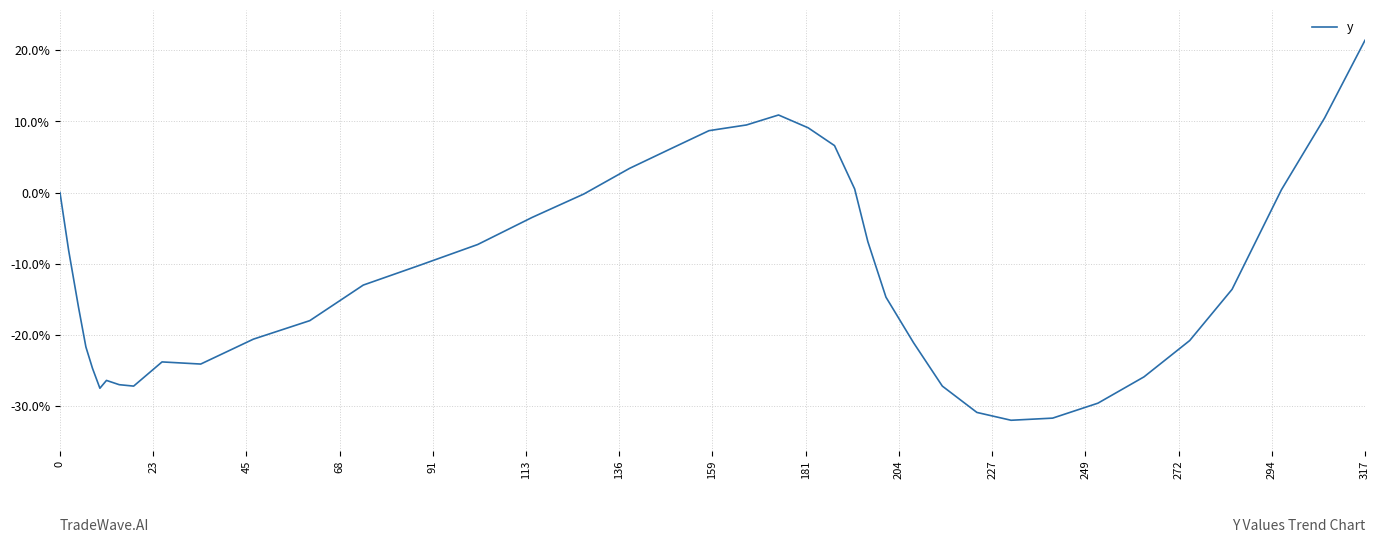

What is the maximum value shown in the chart?

21.4